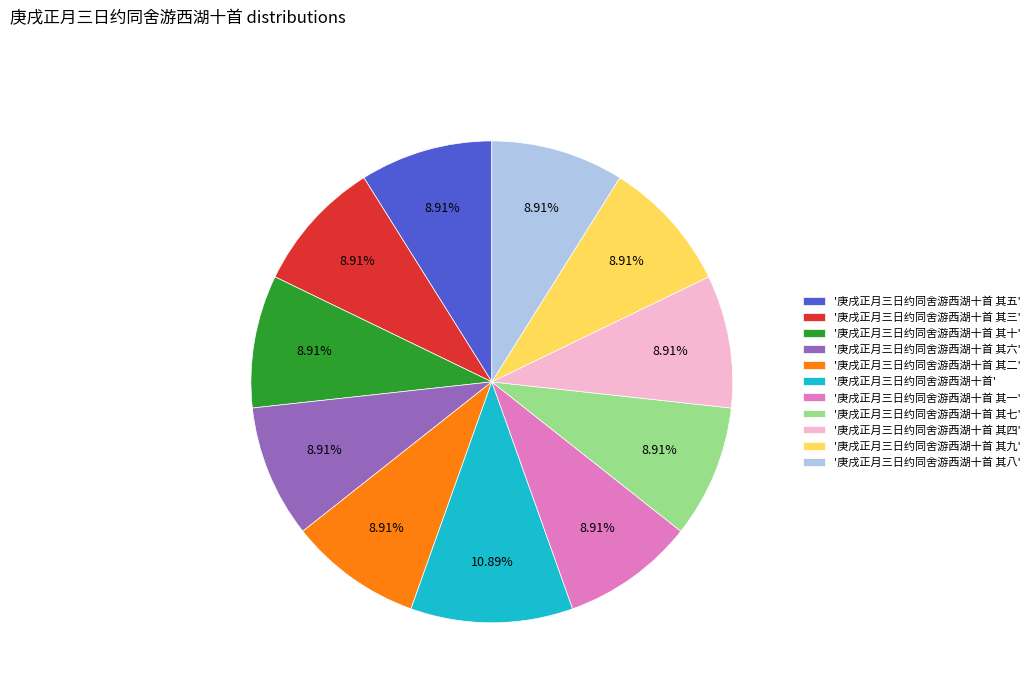

Do '庚戌正月三日约同舍游西湖十首 其三' and '庚戌正月三日约同舍游西湖十首 其五' together represent more than half of the pie?

No